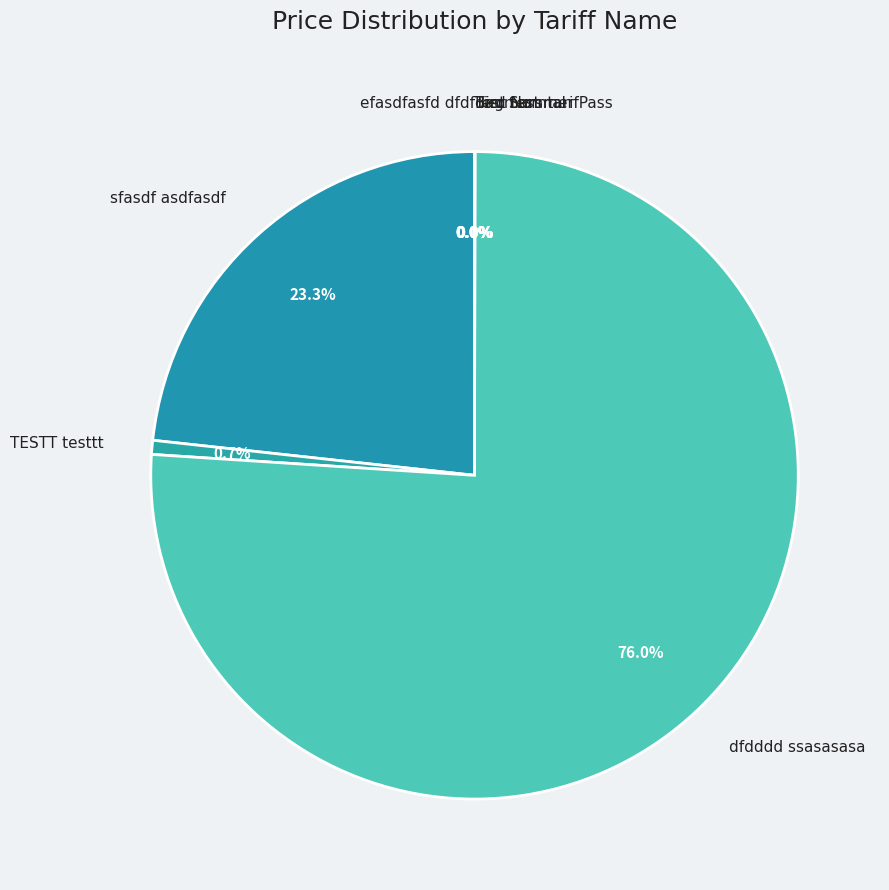

Does any single category account for the majority?

Yes